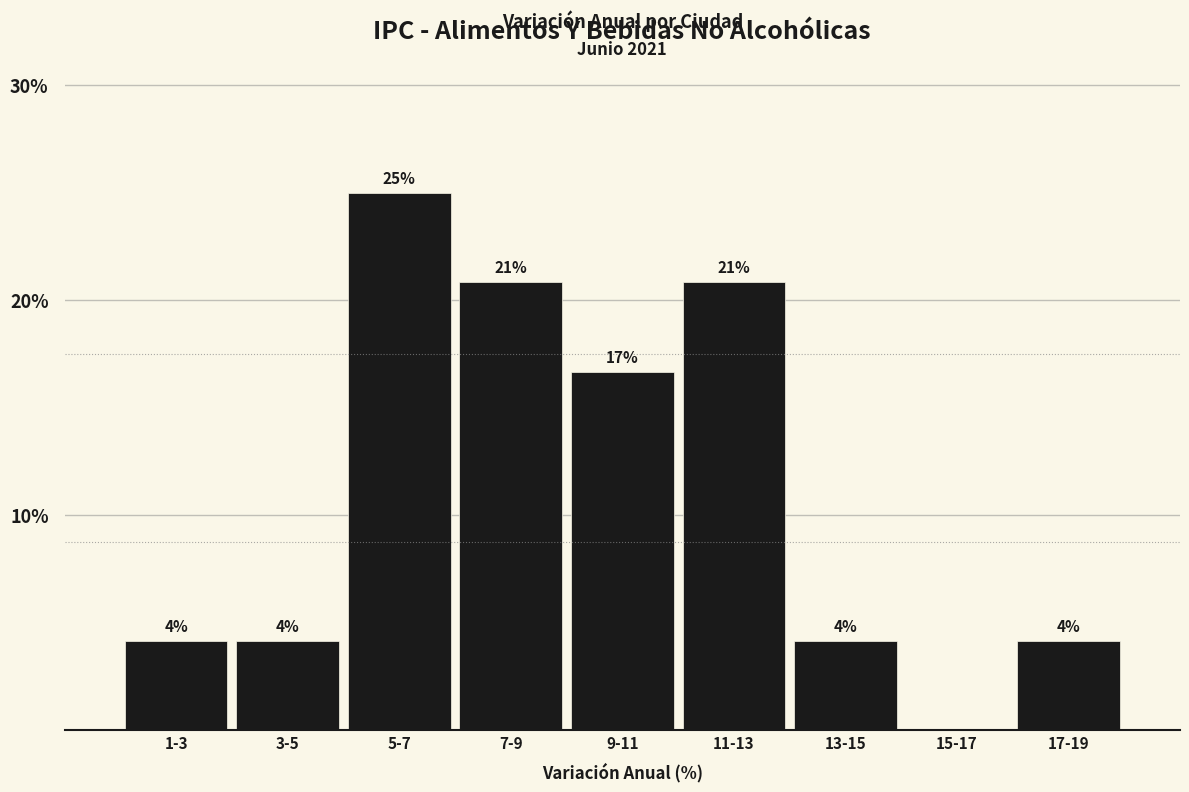

Are the bars horizontal?

No